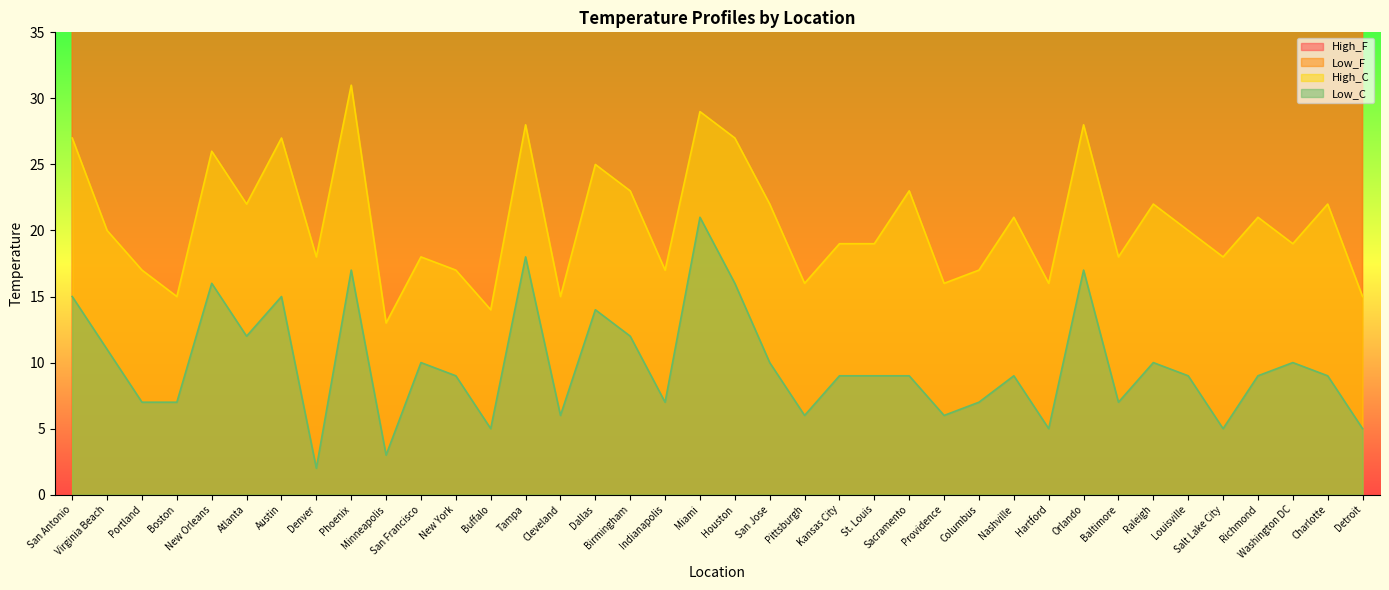

At which category does Low_C reach its first local valley?

Atlanta